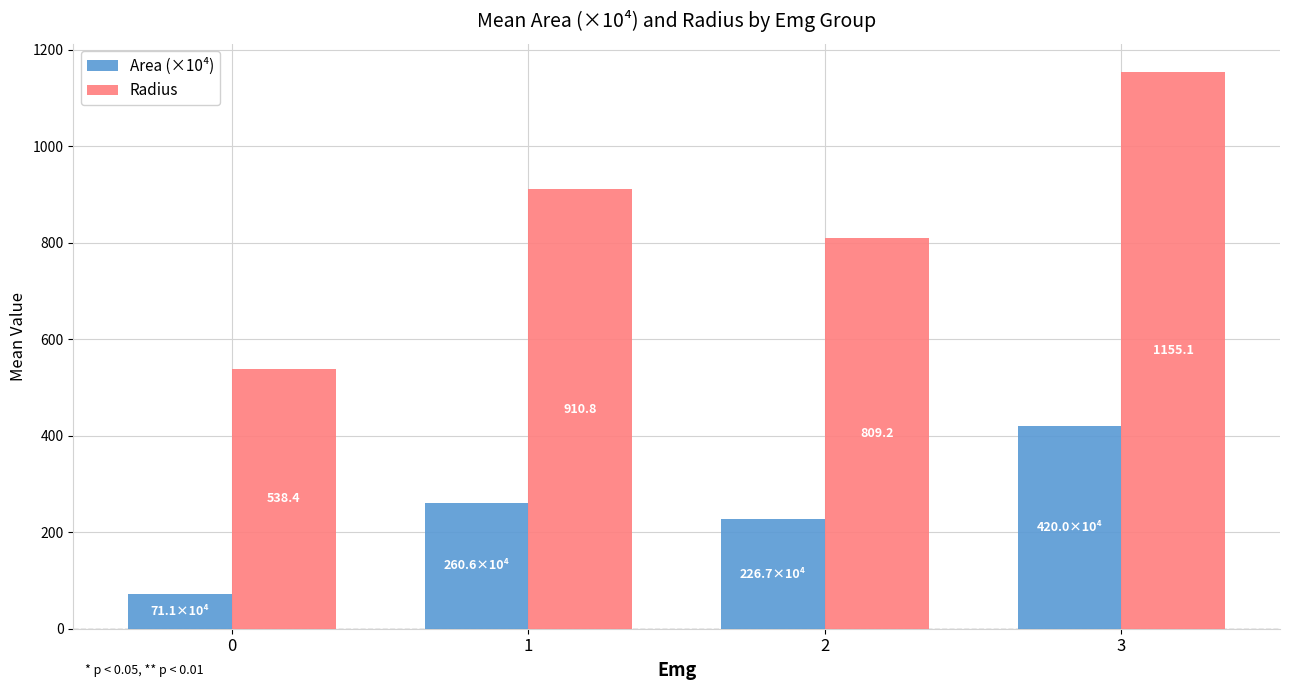

What is the minimum value shown in the chart?

71.1